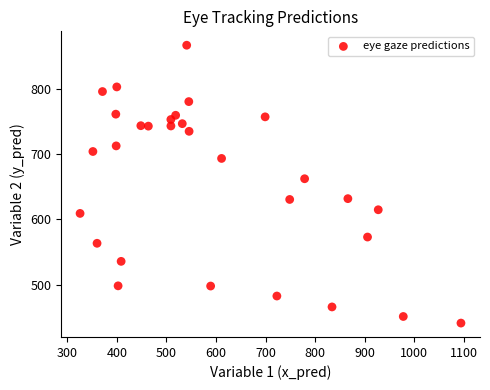

What Y value in the scatter plot is closest to 653?

662.2